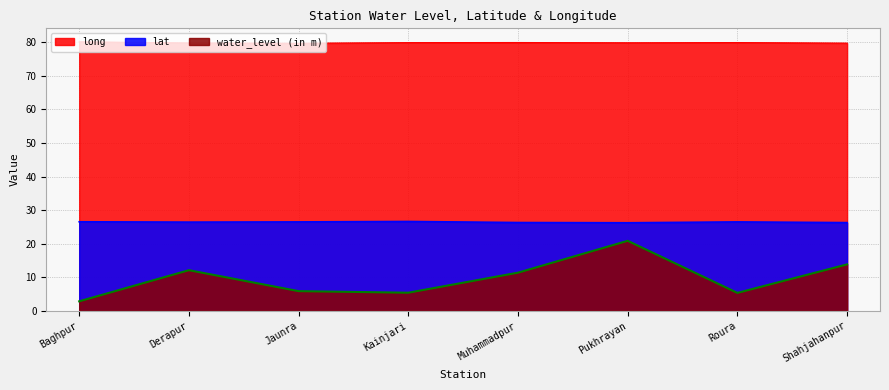

How many interior local peaks does the water_level (in m) series have?

2